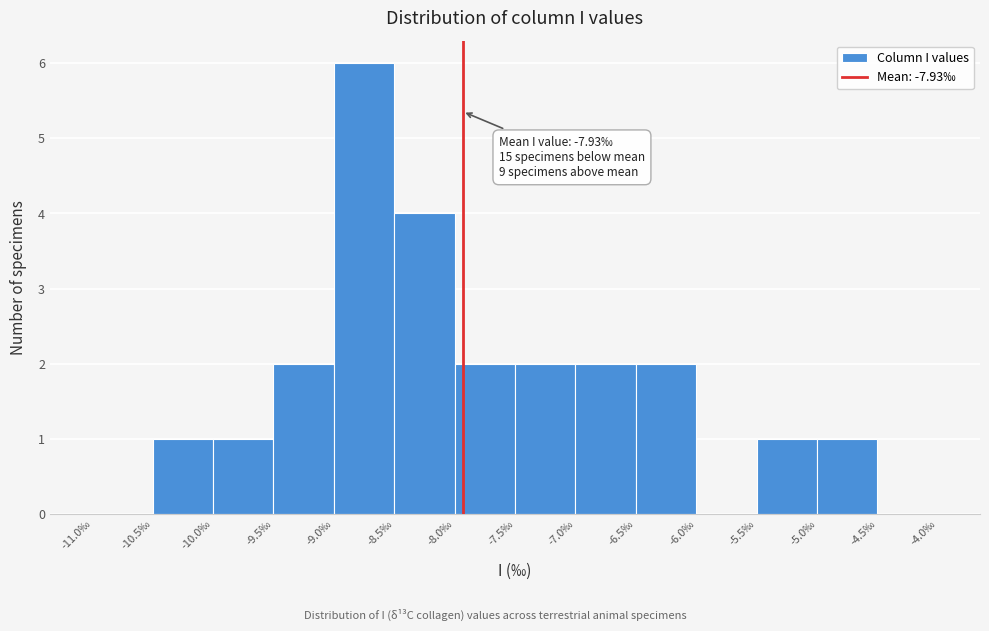

Which range on the x-axis has the tallest bar?

-9.0 to -8.5